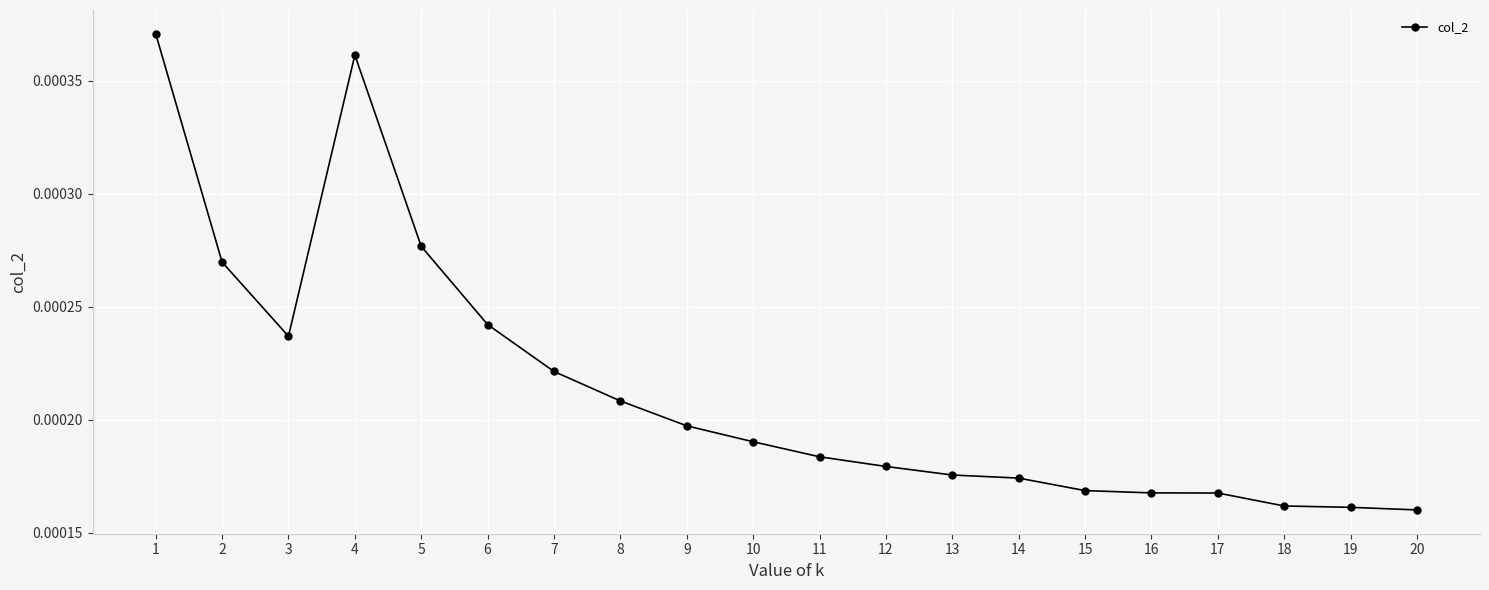

True or false: there are more than 0 points higher than both neighbors.

True